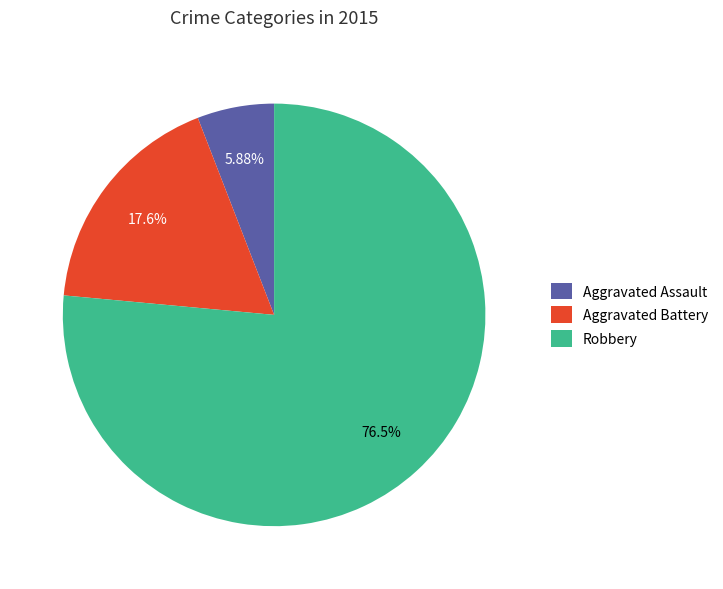

Approximately how many times larger is the value at Robbery compared to Aggravated Assault?

13.0